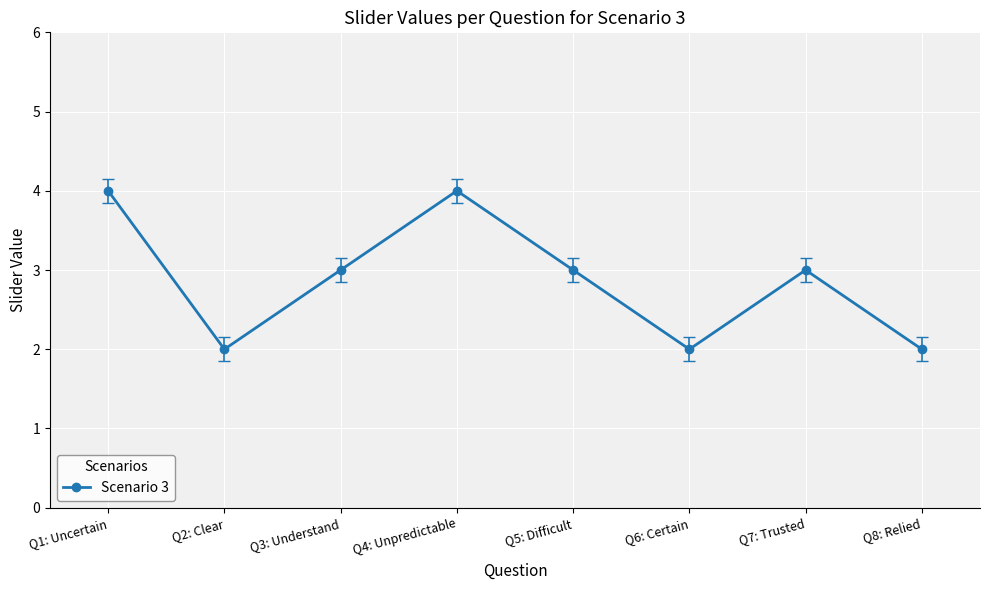

What is the sum of the values at Q6: Certain and Q2: Clear?

4